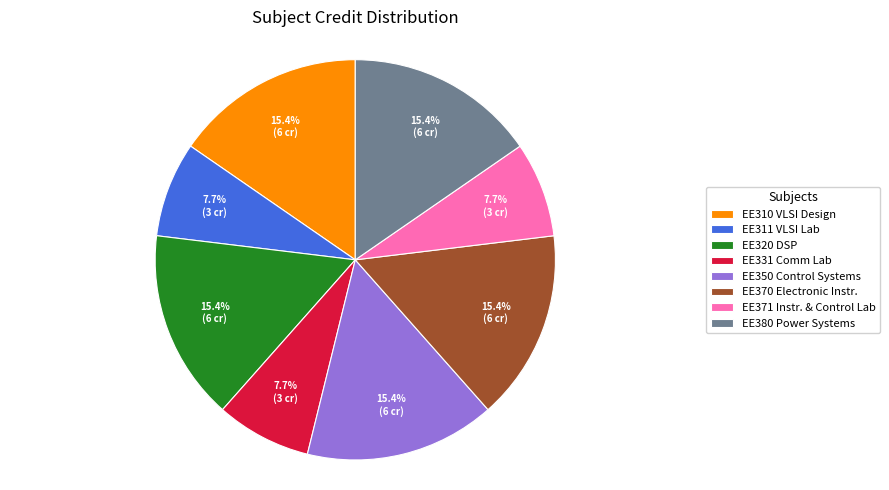

Approximately how many times larger is the value at EE371 Instr. & Control Lab compared to EE370 Electronic Instr.?

0.5